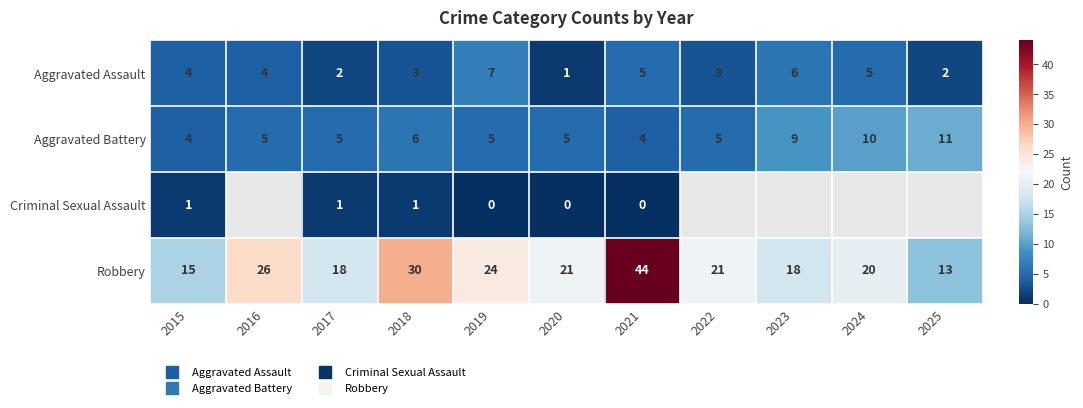

Is the value of Robbery at 2019 greater than the value of Aggravated Battery at 2020?

Yes